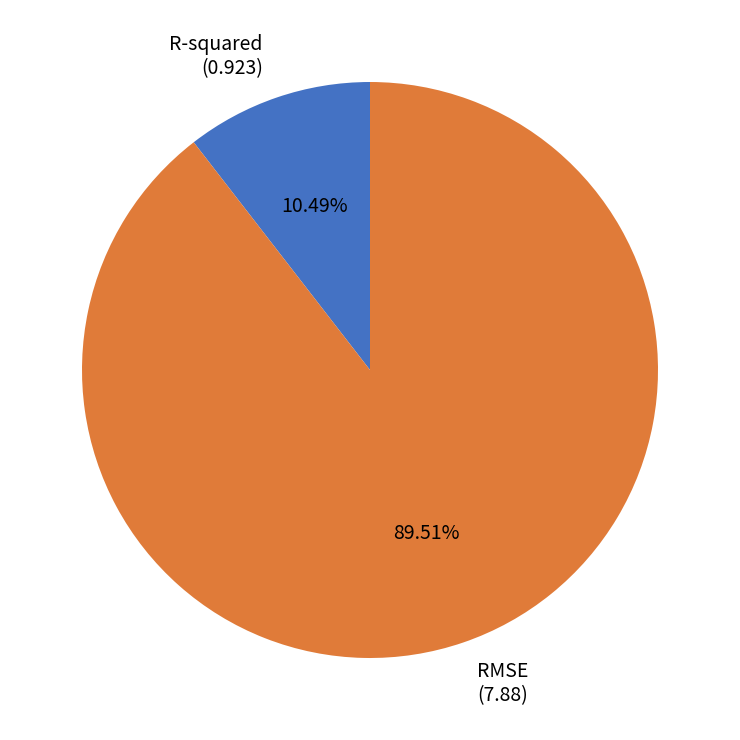

Does RMSE represent more than half of the total?

Yes